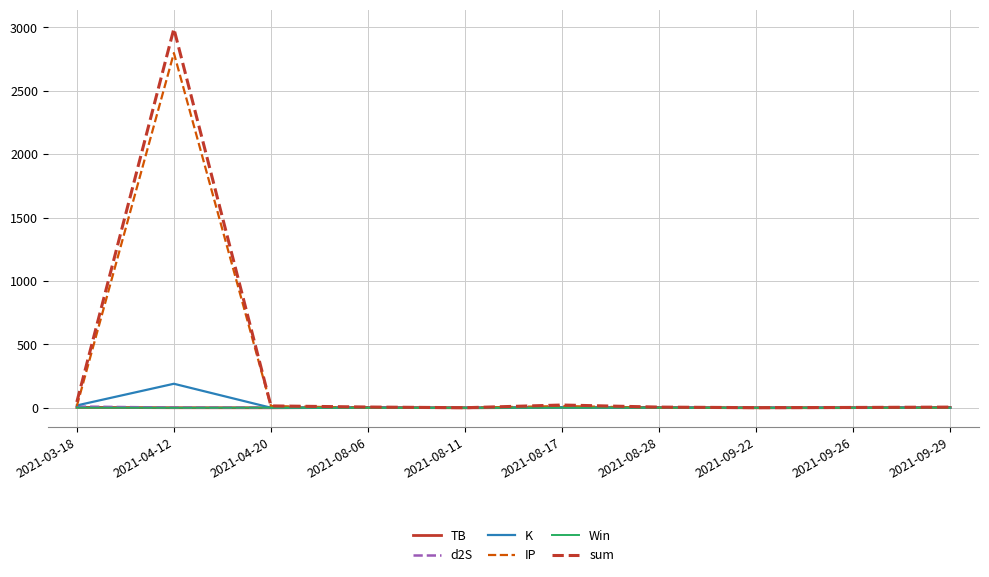

At which category is the sum across all series the highest?

2021-04-12